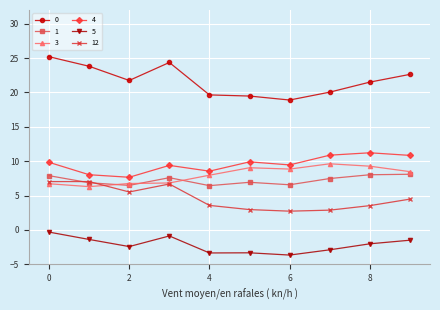

Does the chart display data point markers on the line(s)?

Yes